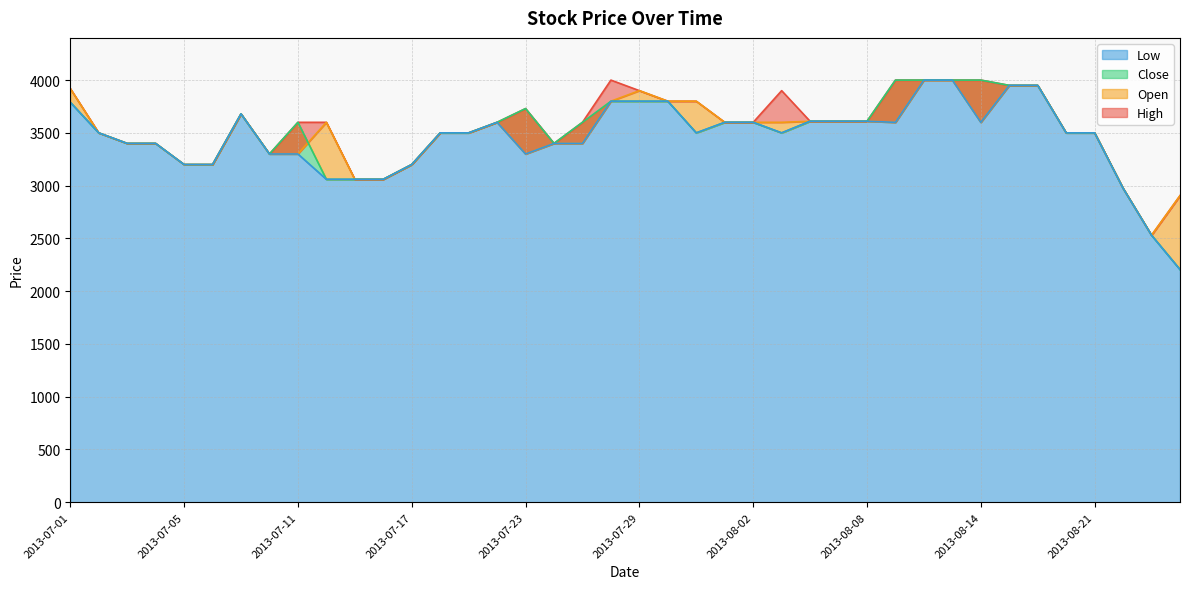

Which series has the largest total across all categories?

High